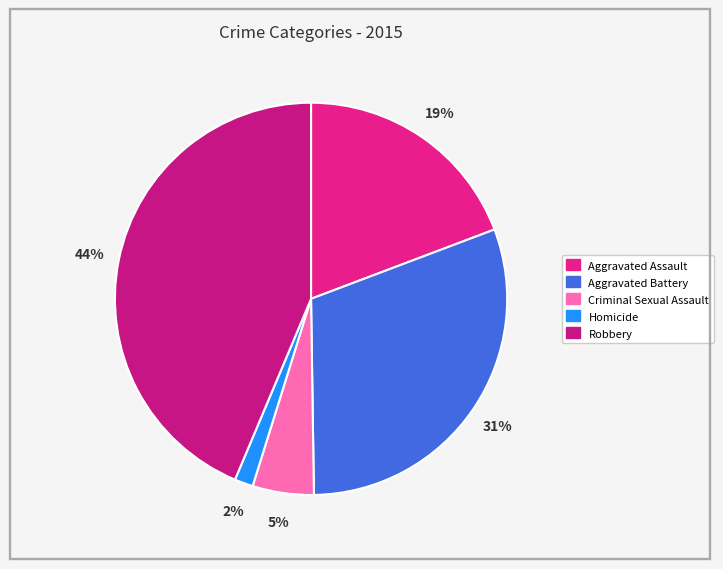

What percentage is the Homicide slice, to the nearest percent?

2%